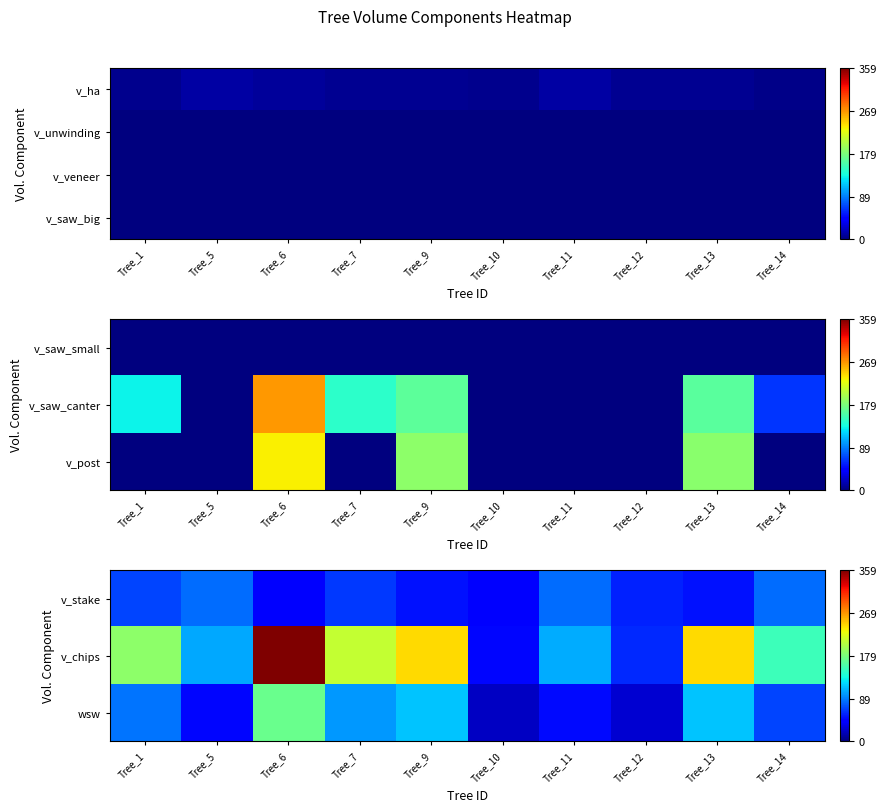

At which category is the sum across all series the highest?

Tree_6